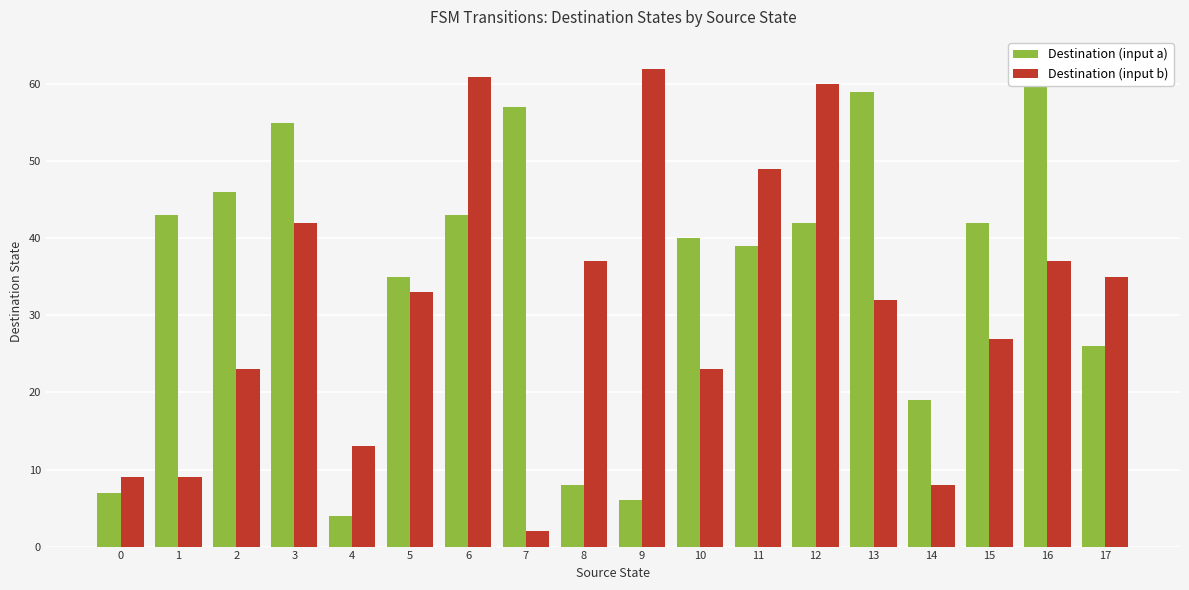

What is the minimum value shown in the chart?

2